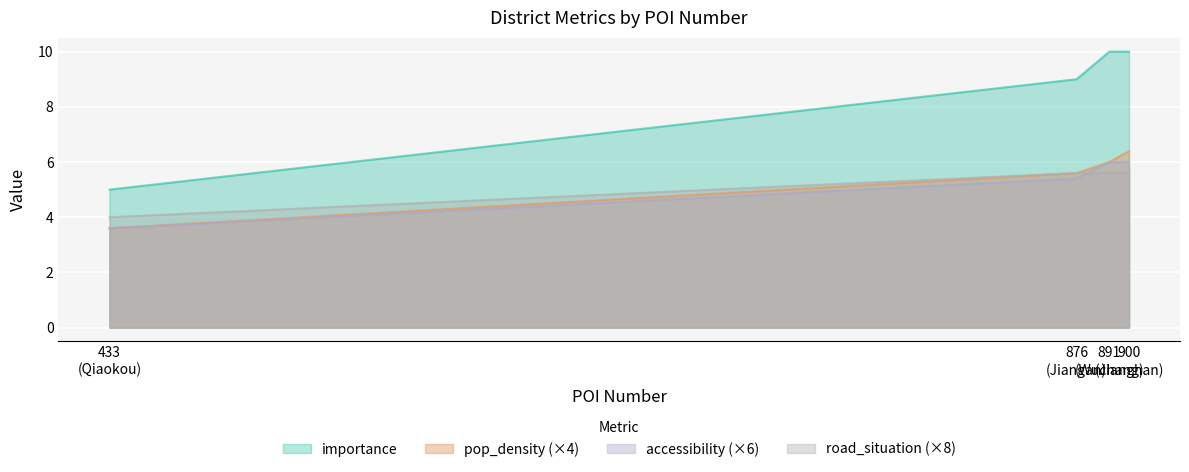

What is the average value of the importance series?

8.5